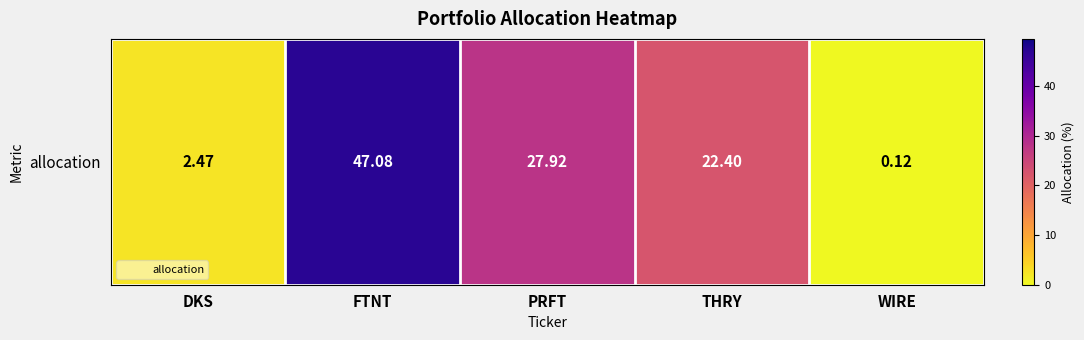

What value does the data have at WIRE?

0.1